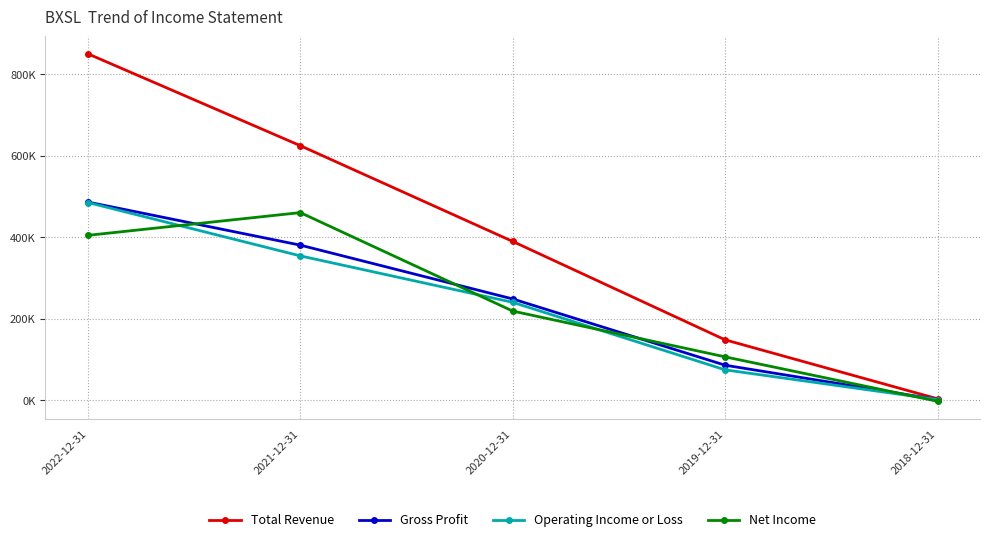

What are all the series names shown in the legend?

Total Revenue, Gross Profit, Operating Income or Loss, Net Income